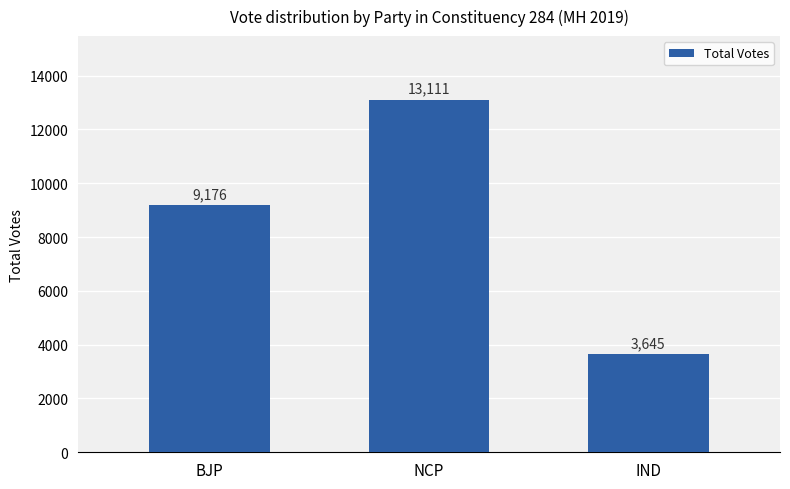

The chart shows a value of 15485 at BJP. True or false?

False